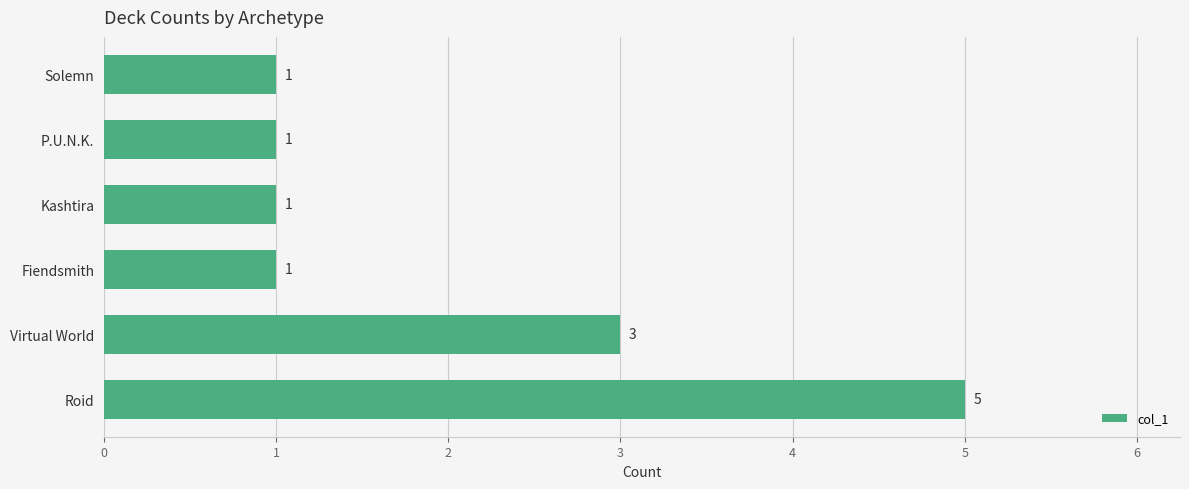

How many values are between 1 and 3?

5